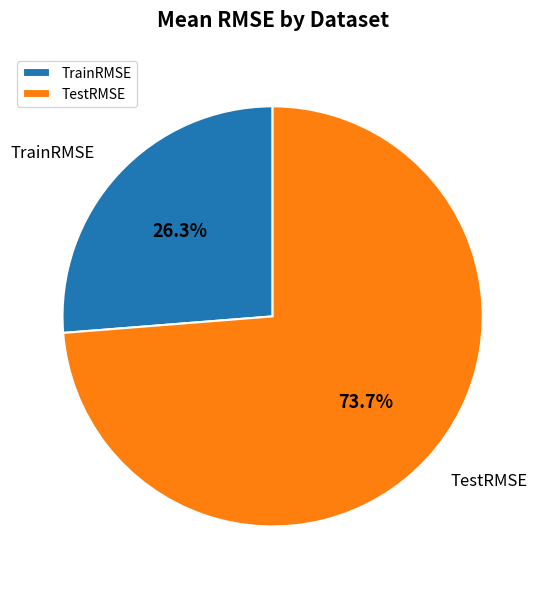

To the nearest percent, what is the difference between the TestRMSE and TrainRMSE slice percentages?

47%